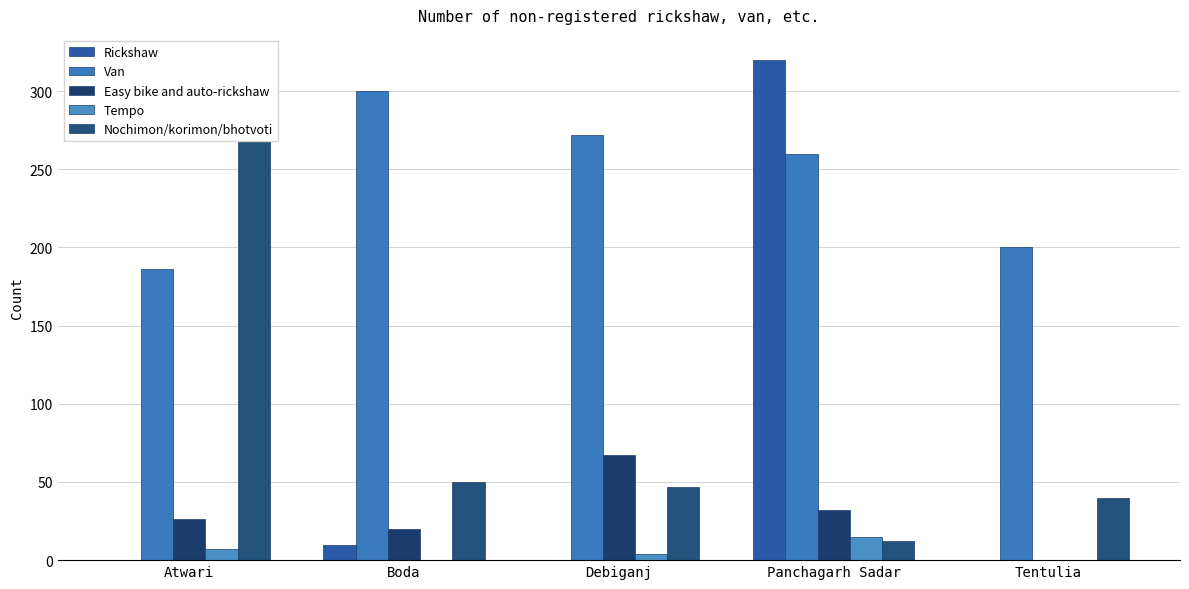

True or false: Van has a value of 300 at Boda.

True